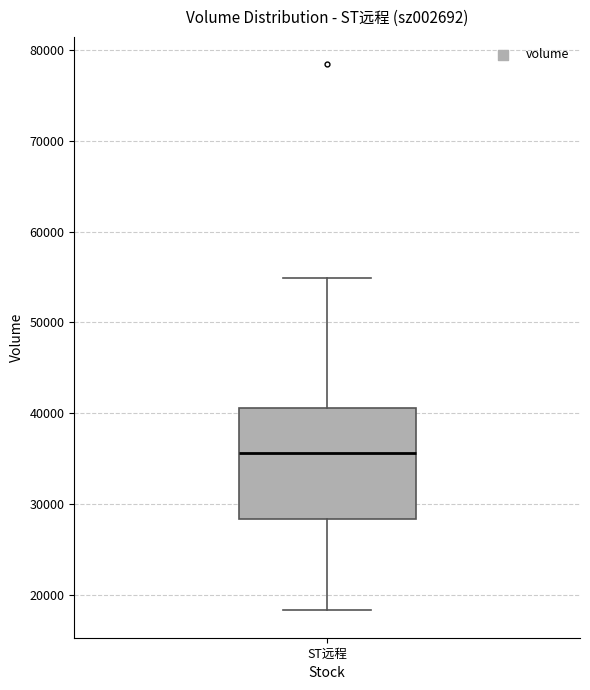

Transcribe this box plot: give where the median line is, the range the box spans, and where the two whiskers end, as read against the y-axis. The values are not printed on the chart, so give them approximately, as read against the axis.

median 36000, box 28000 to 41000, whiskers 18000 to 55000